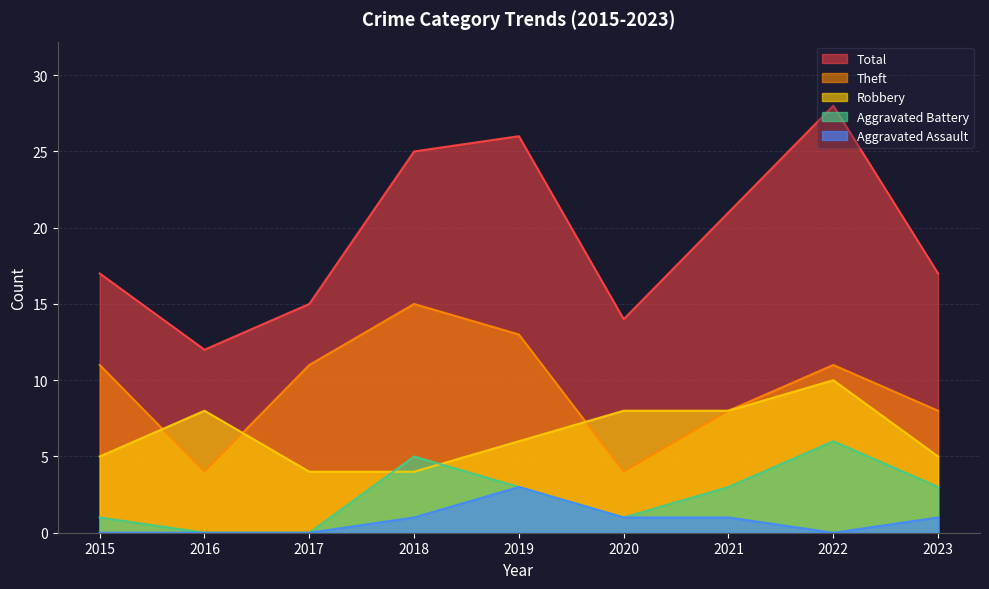

At which category does Aggravated Assault reach its first local peak?

2019